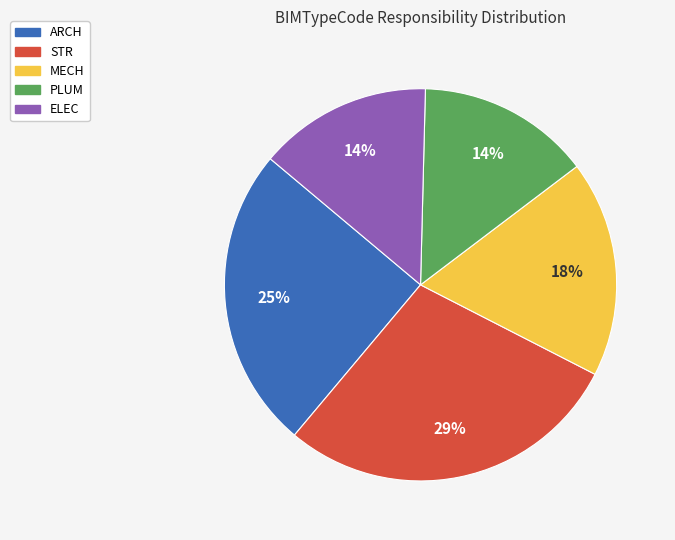

What is the ratio of the value at MECH to the value at STR?

0.6